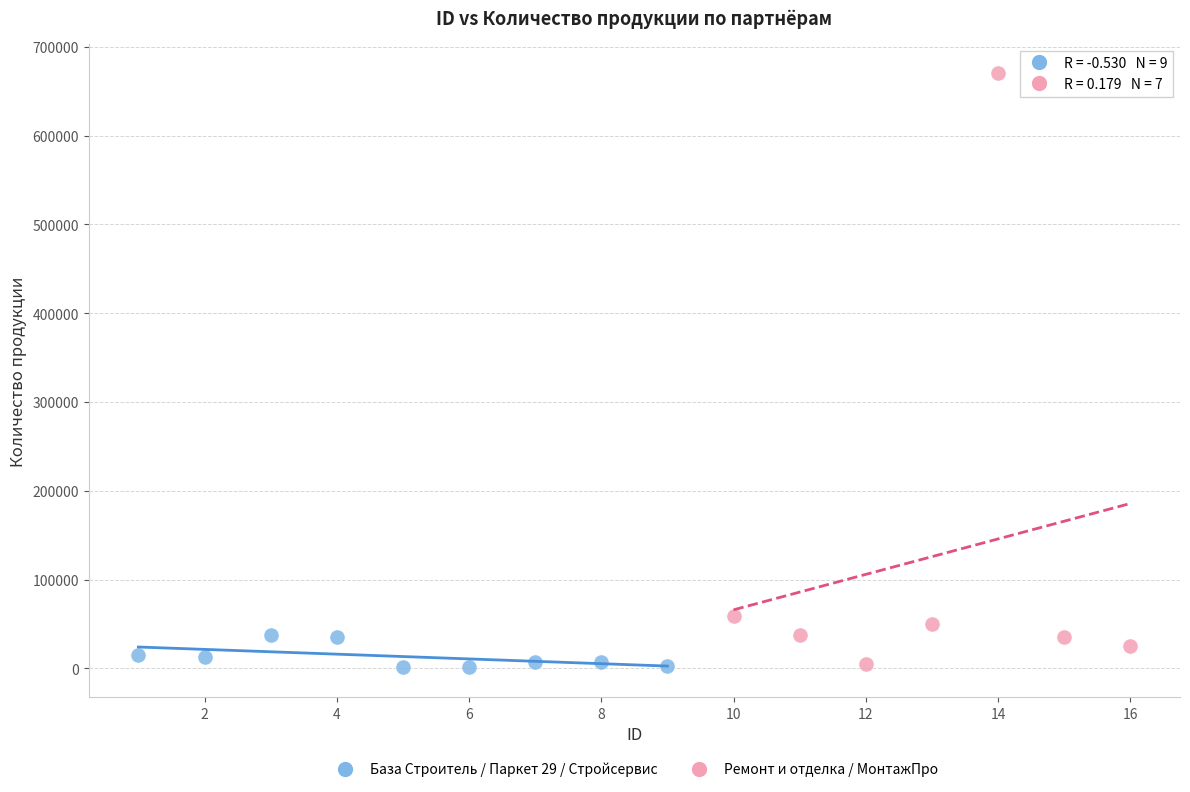

Which series reaches the maximum Y coordinate?

Ремонт и отделка / МонтажПро